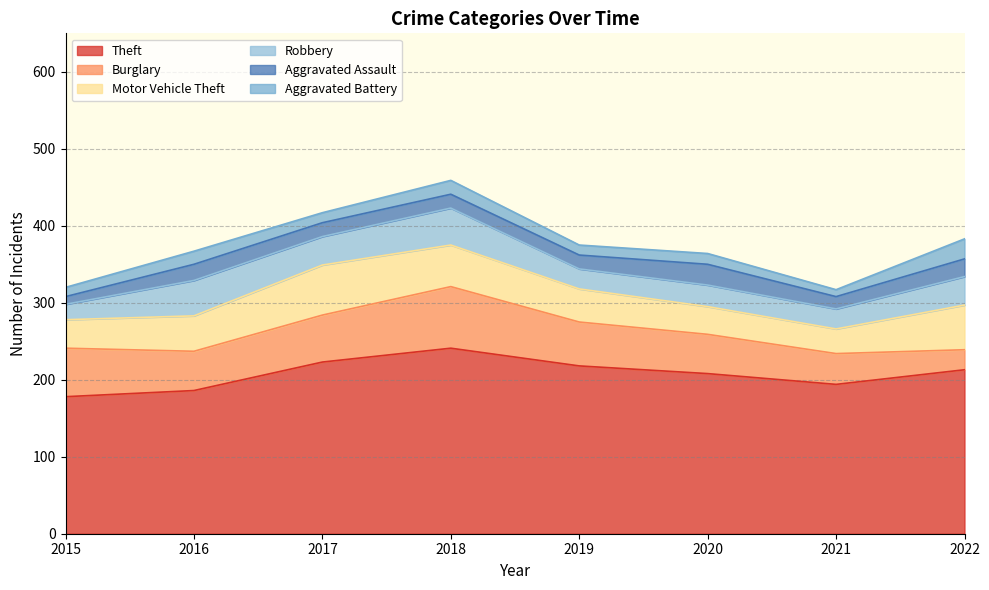

What is the spread (max minus min) of values at 2017?

210